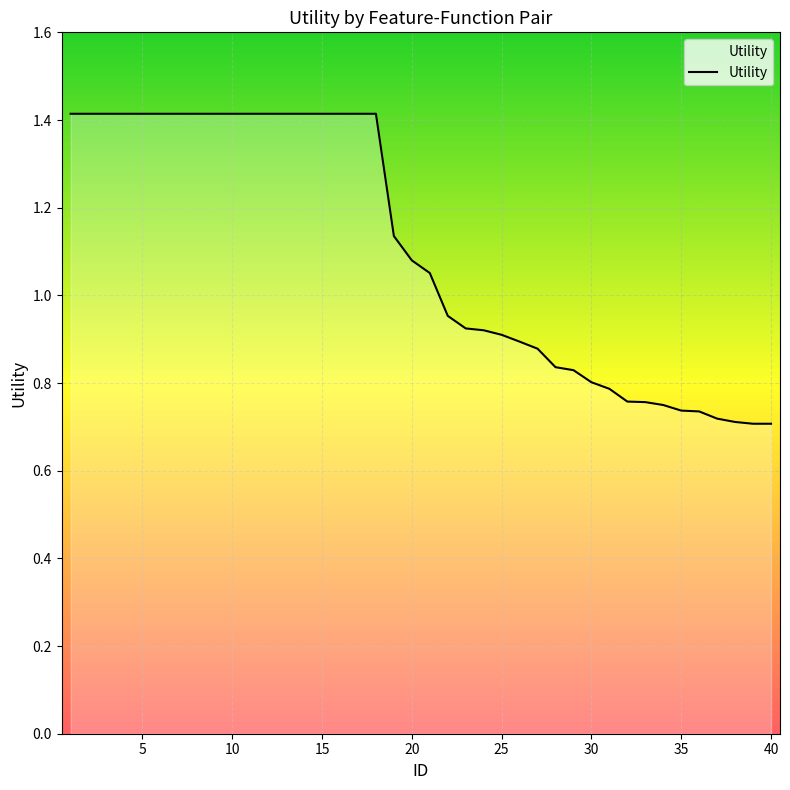

What is the greatest value displayed?

1.4